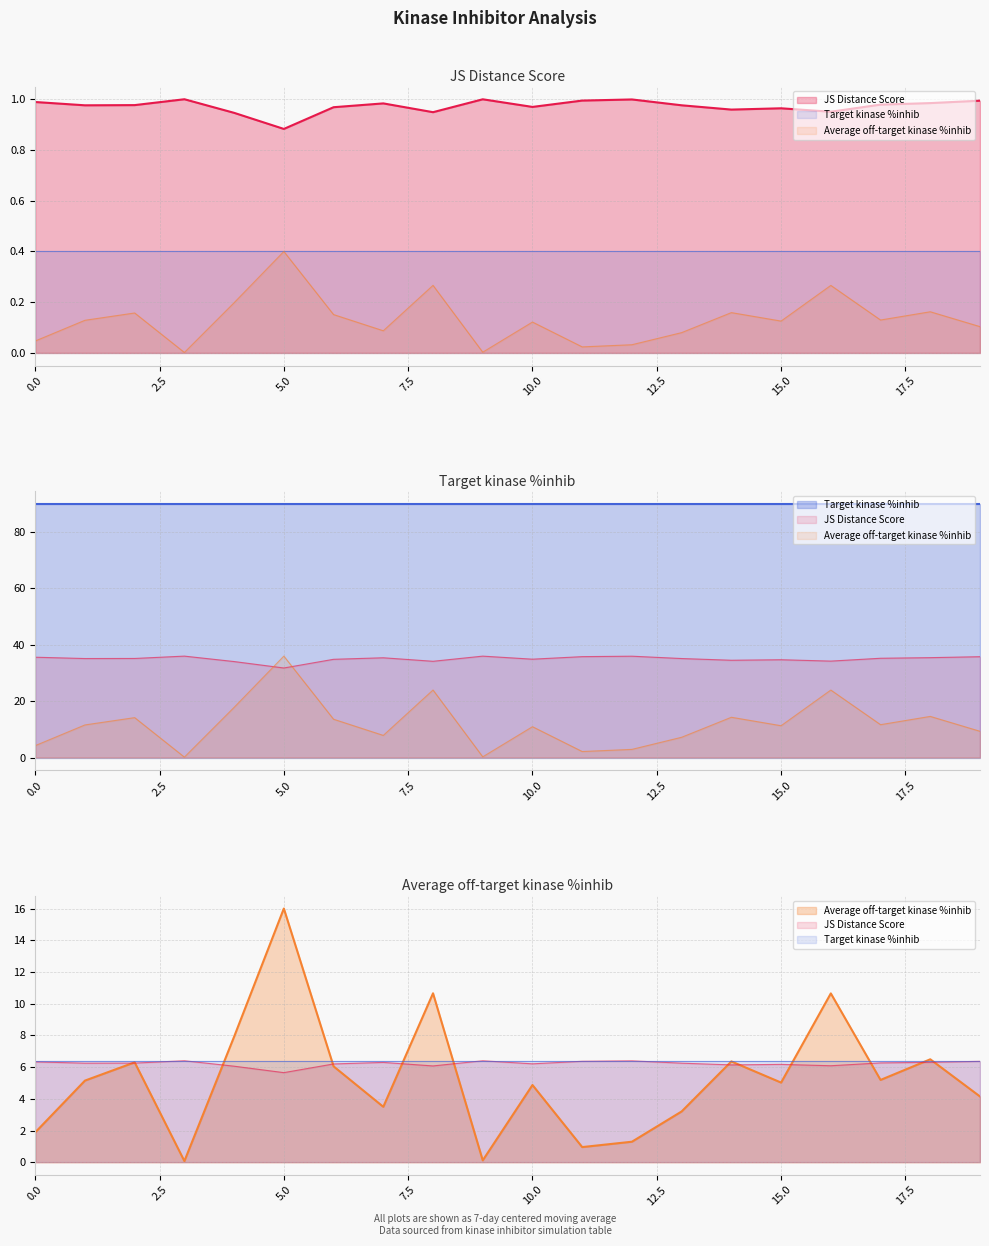

At which label does Average off-target kinase %inhib reach its minimum?

3